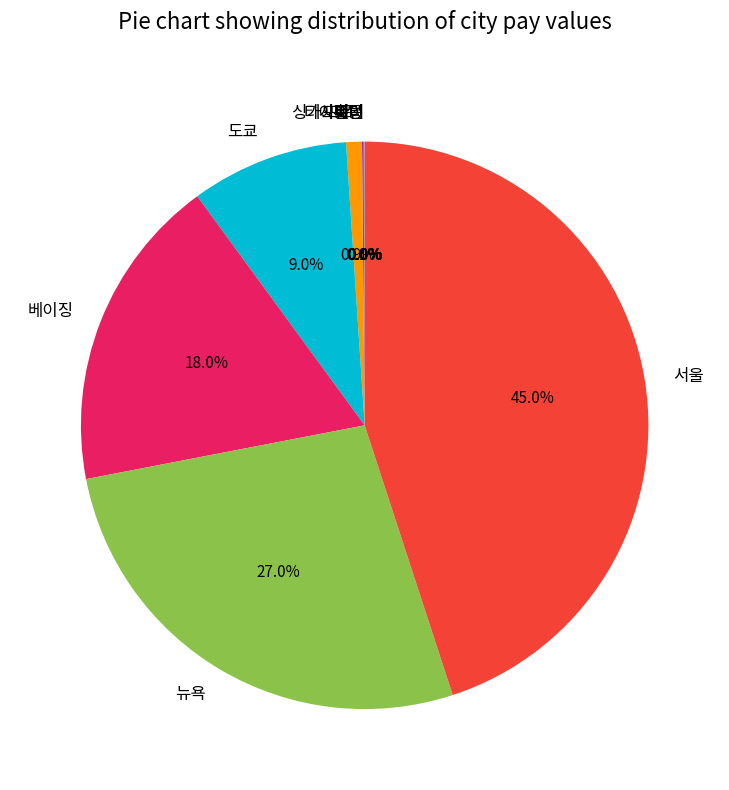

Is there any slice that represents more than half of the pie?

No